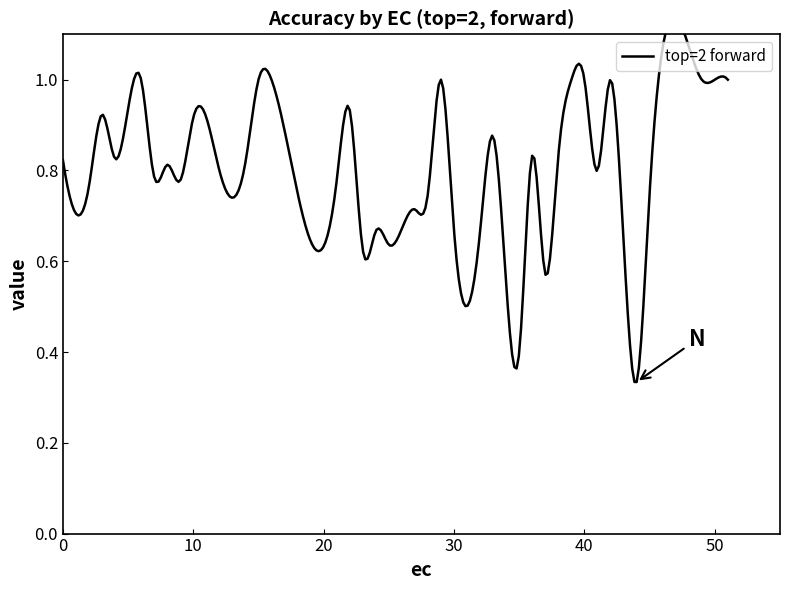

The value of forward at 14 is 1.1. True or false?

False